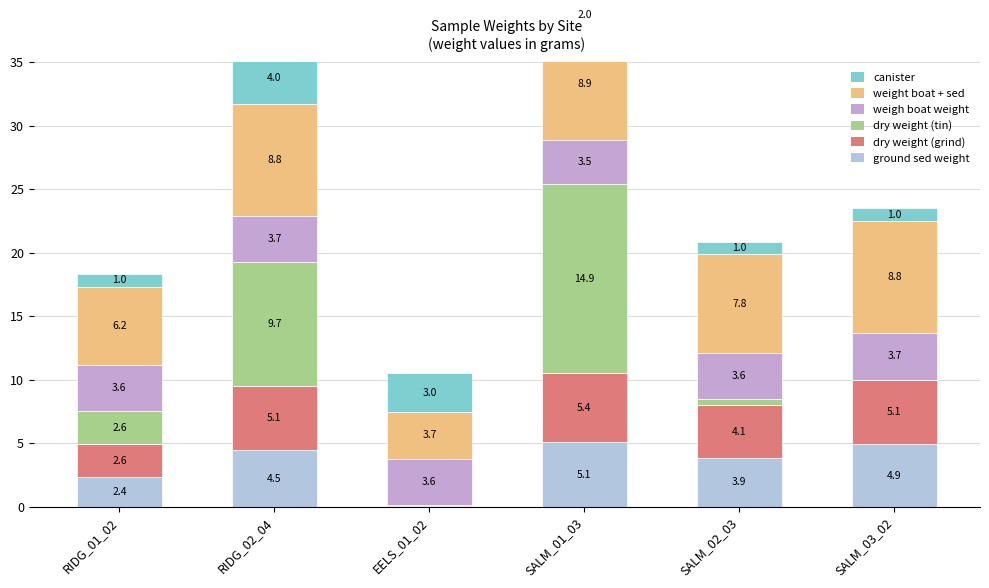

What is the greatest value displayed?

14.9